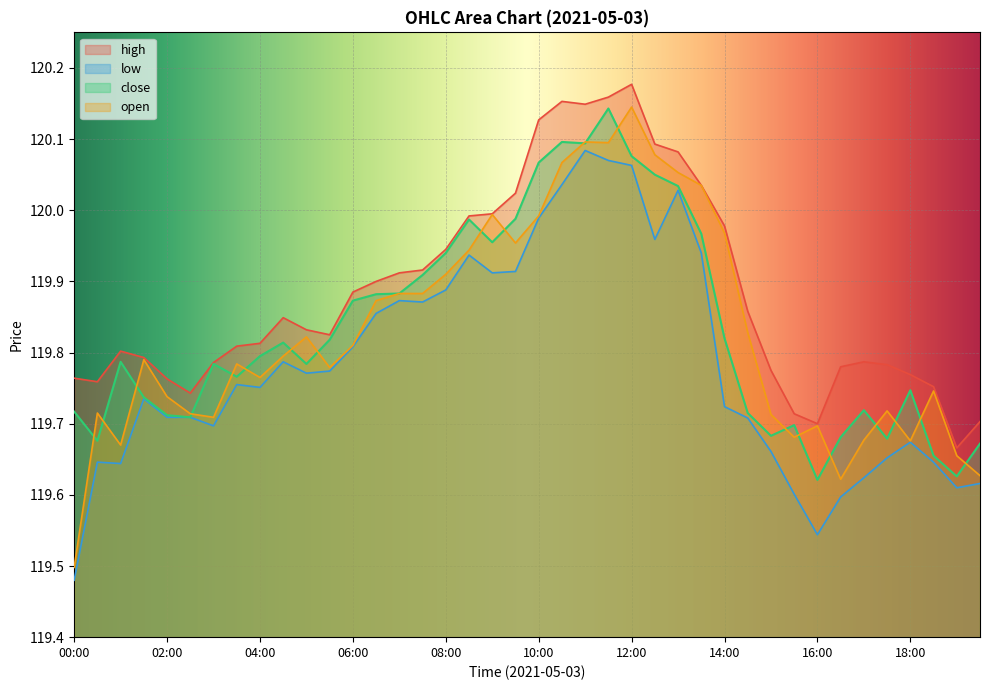

What is the difference between the low values at 18:00 and 13:00?

0.4